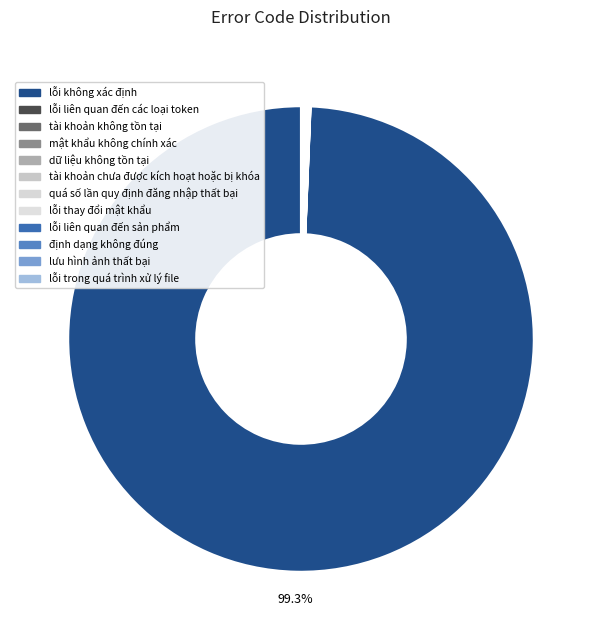

How many segments does this pie chart have?

12